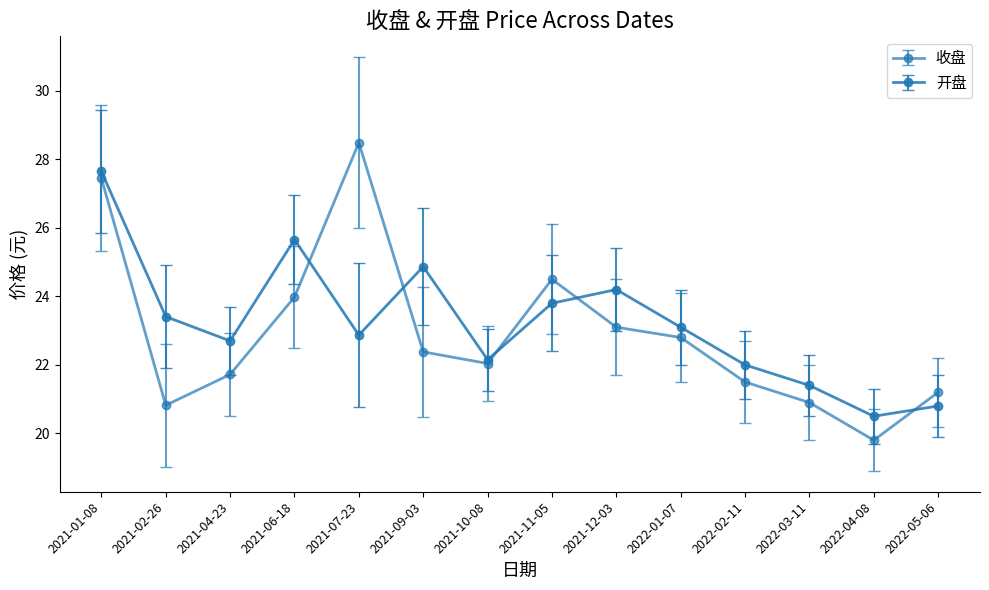

How many interior local valleys does the 收盘 series have?

3